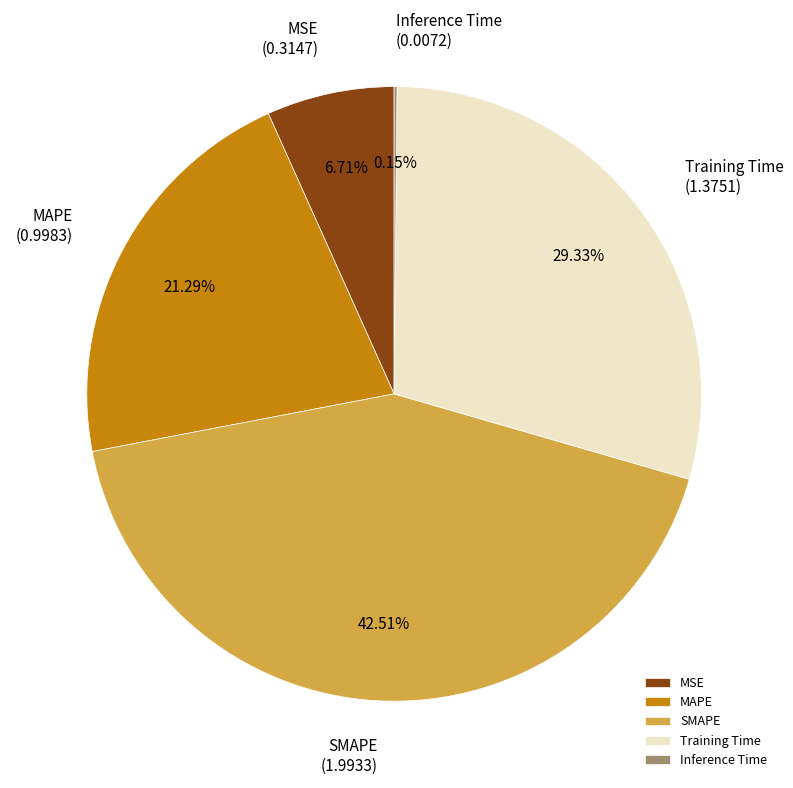

To the nearest percent, what is the difference between the largest and smallest slice percentages?

42%